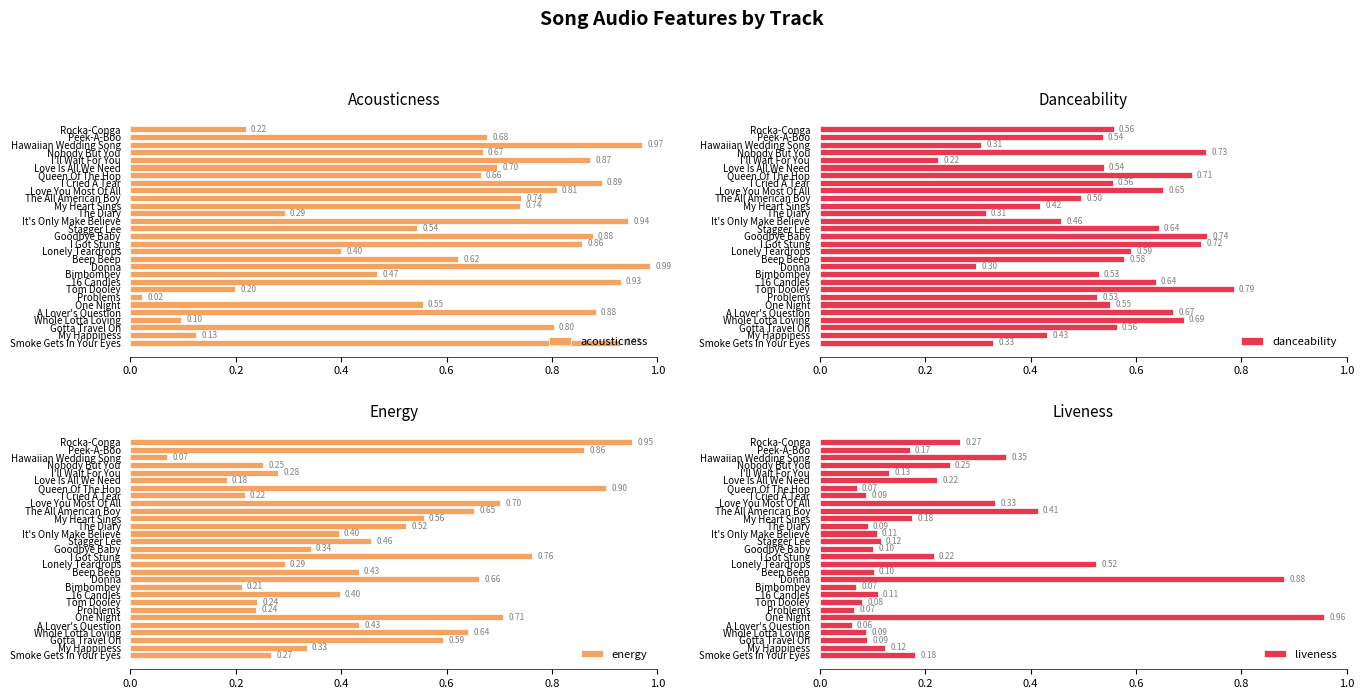

Is it true that energy equals 0.2 at Gotta Travel On?

False